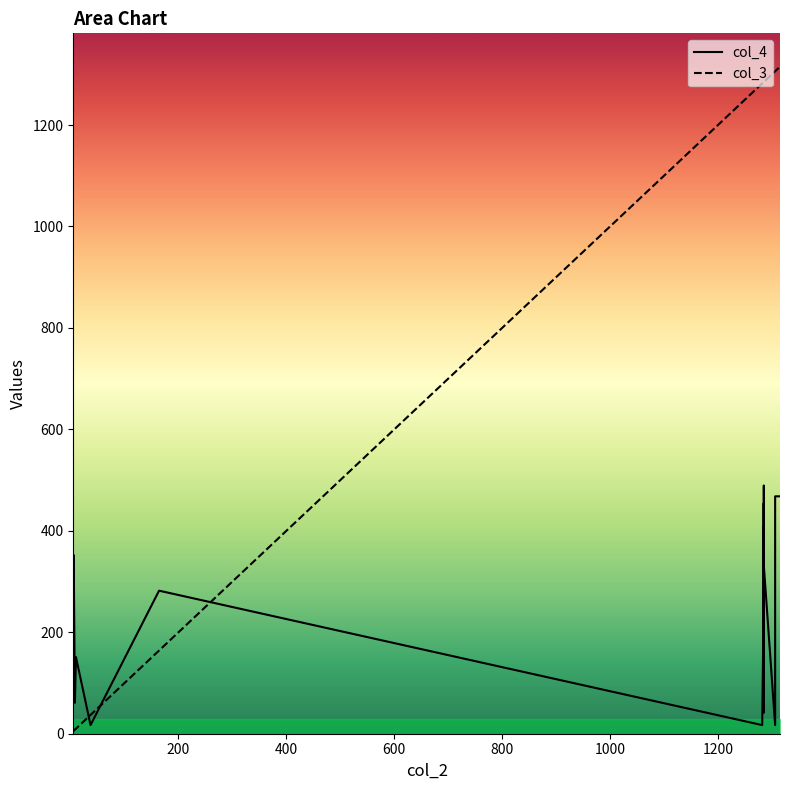

List the series in order of their peak value, highest first.

col_3, col_4